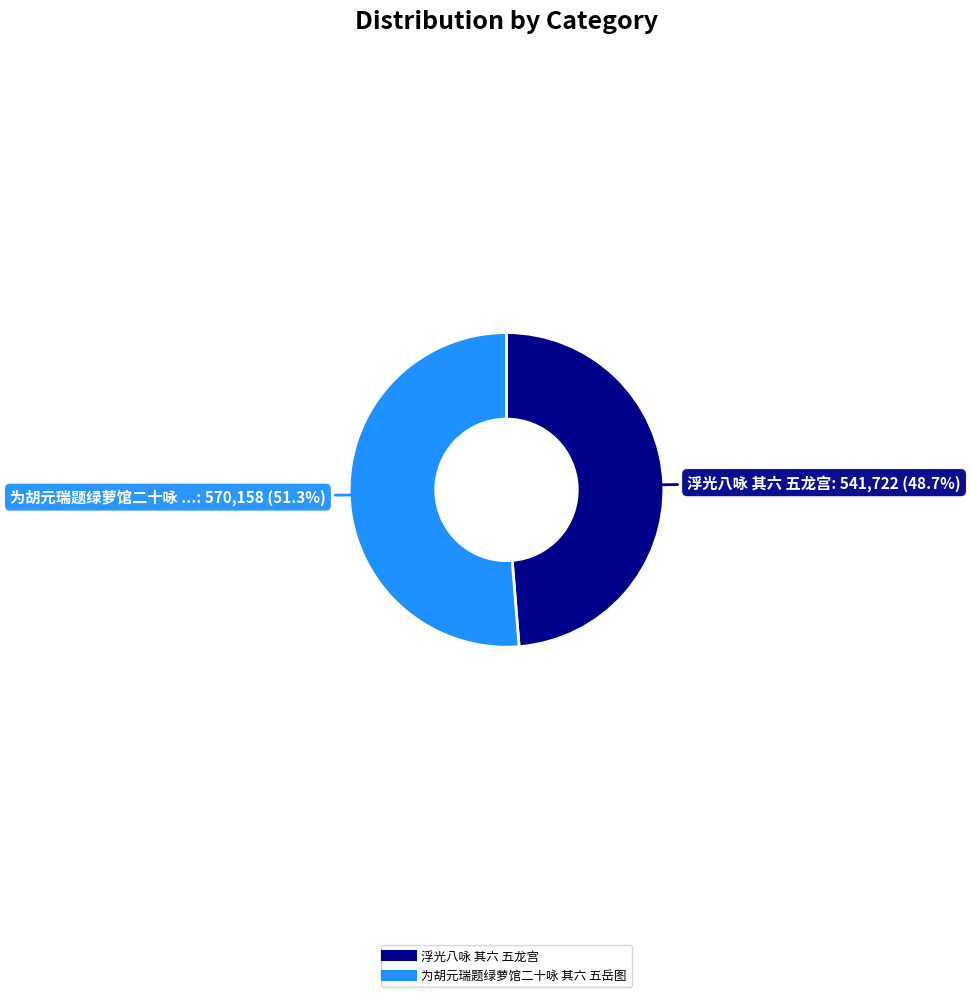

What portion of the pie excludes 浮光八咏 其六 五龙宫?

51.3%